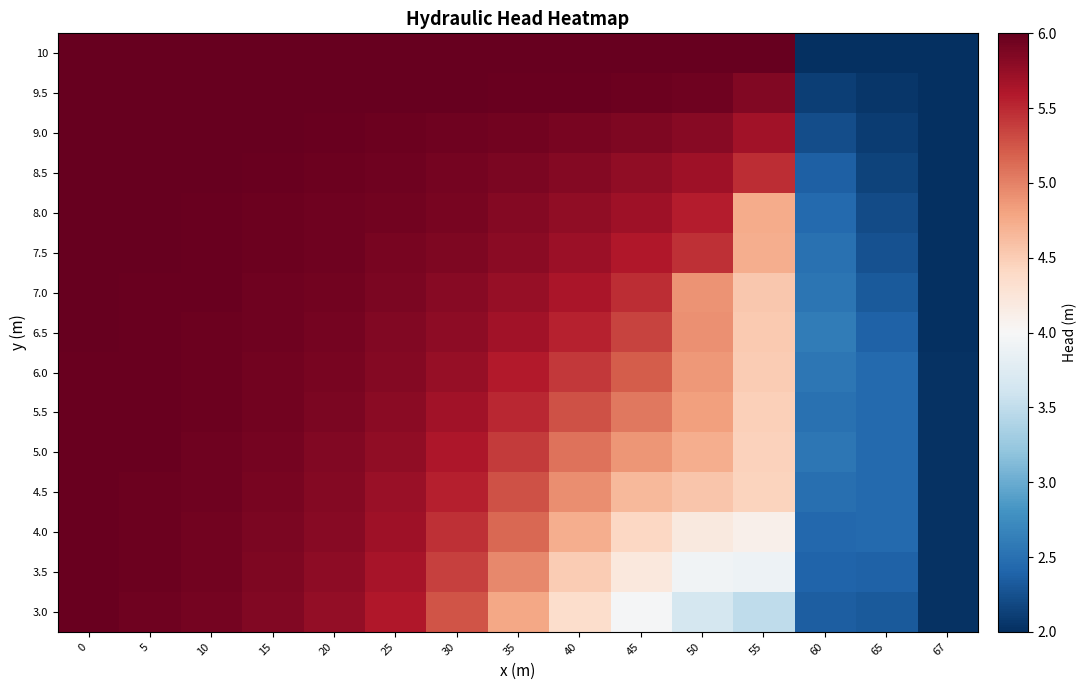

What is the minimum value shown in the chart?

2.0